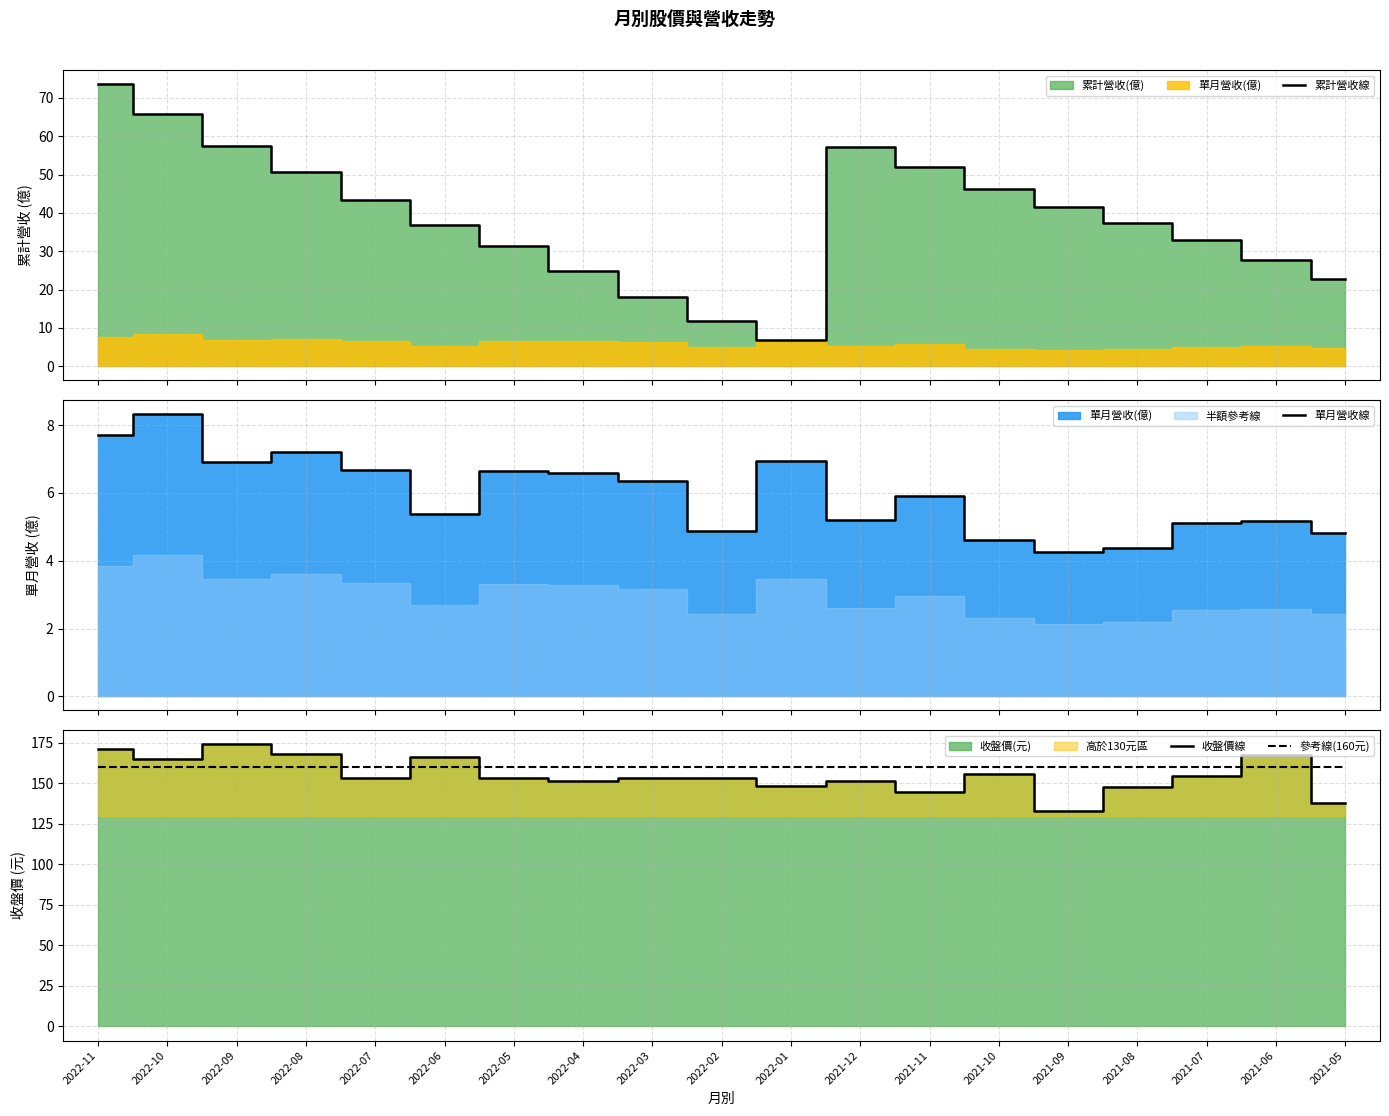

Which has a higher value, 2021-05 or 2021-11?

2021-11